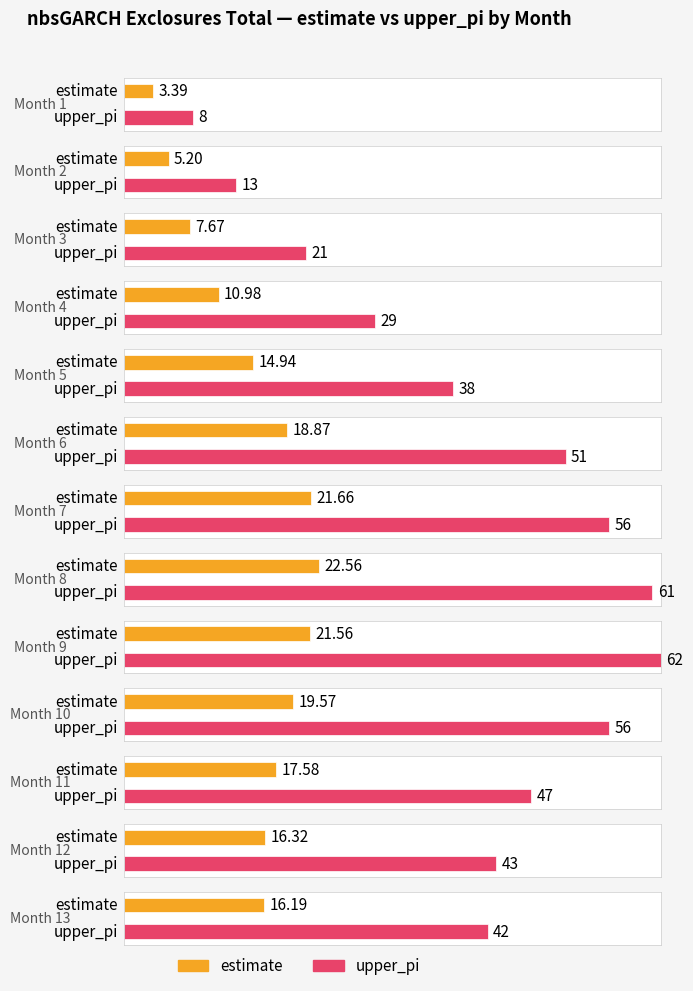

Are the bars horizontal?

Yes